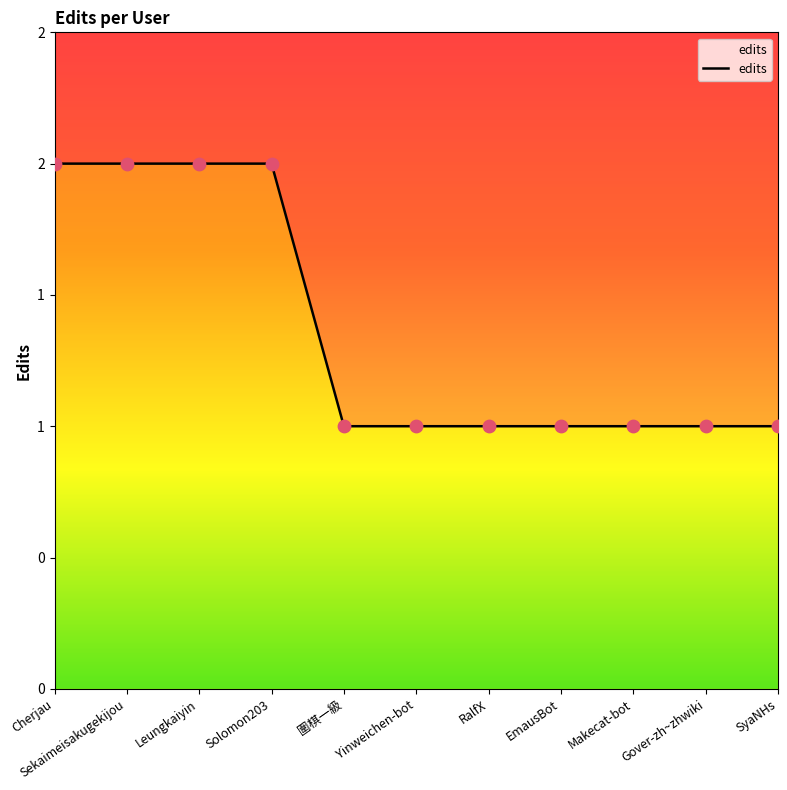

Between SyaNHs and Sekaimeisakugekijou, which is larger?

Sekaimeisakugekijou